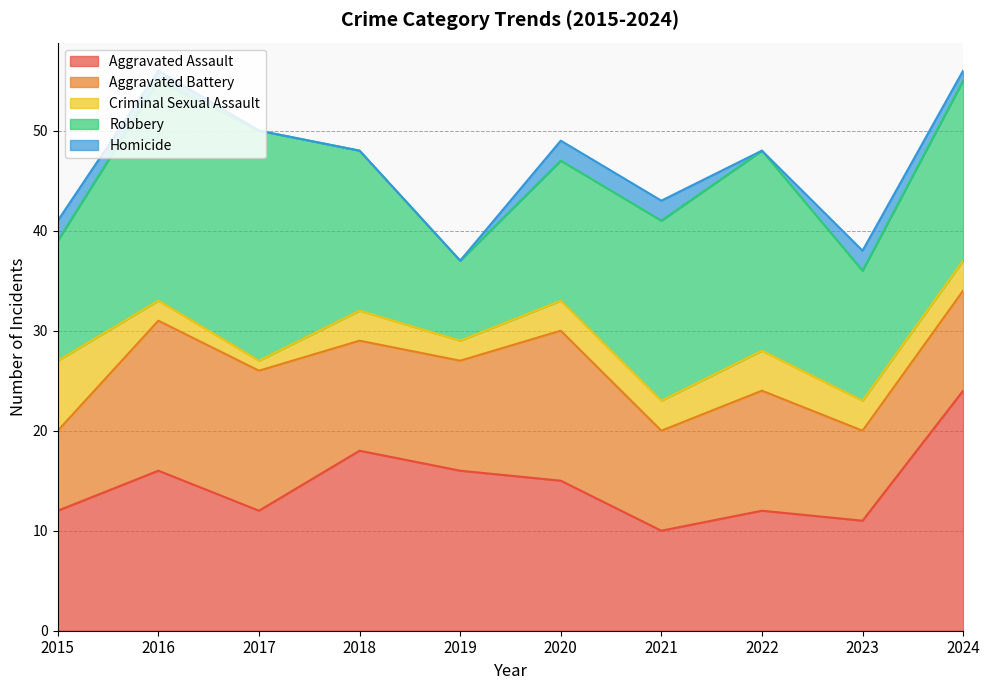

At which category does Robbery reach its first local peak?

2017